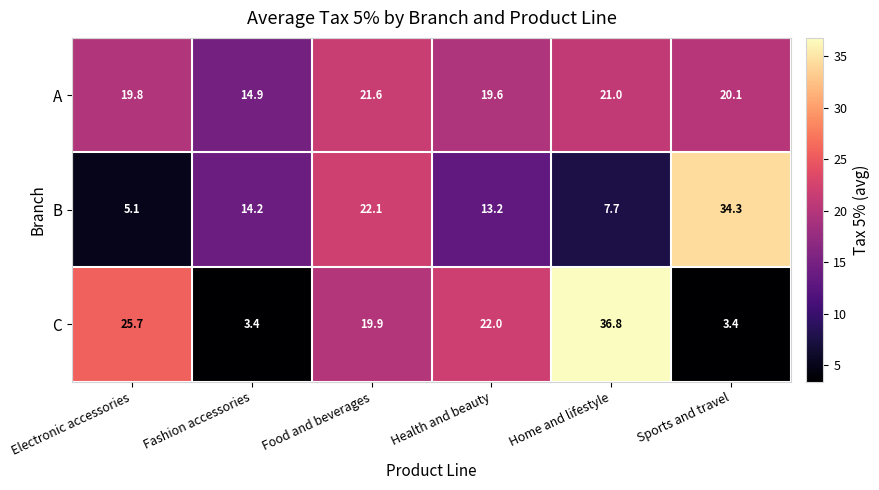

Count the number of data series in this chart.

3